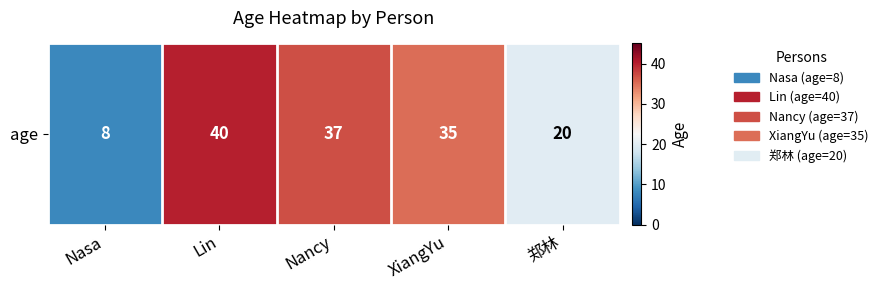

How many categories are shown in the chart?

5